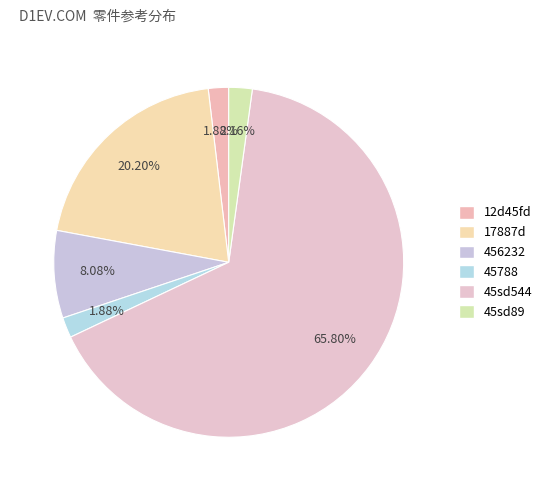

To the nearest percent, what percentage of the pie is 45sd544?

66%